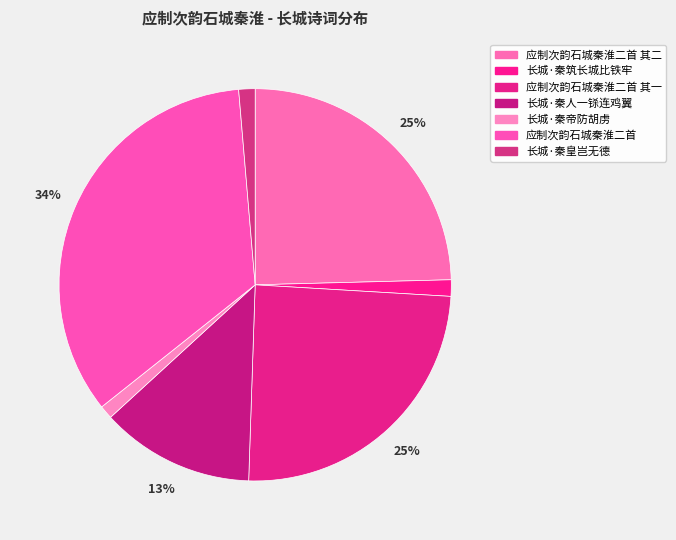

What is the smallest slice in the pie chart?

长城·秦帝防胡虏